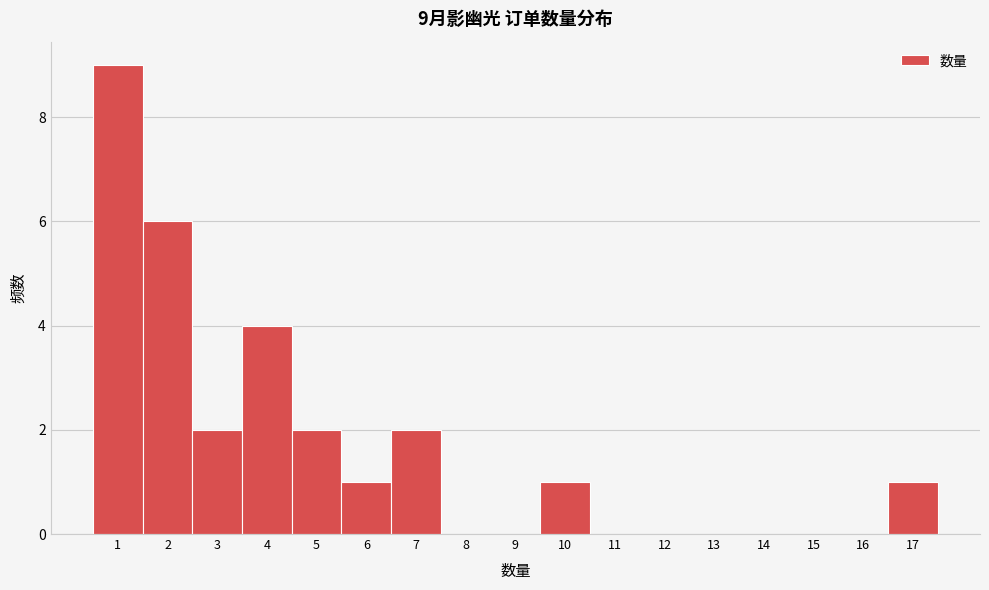

Which range on the x-axis has the tallest bar?

0.5 to 1.5